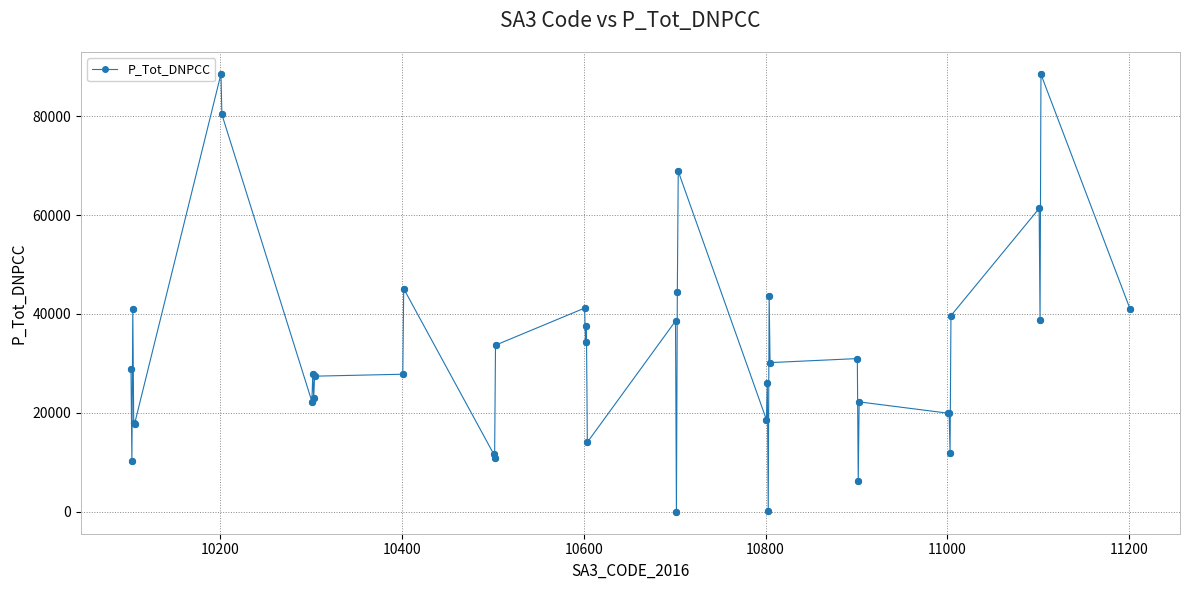

What is the difference between the maximum and minimum values?

88526